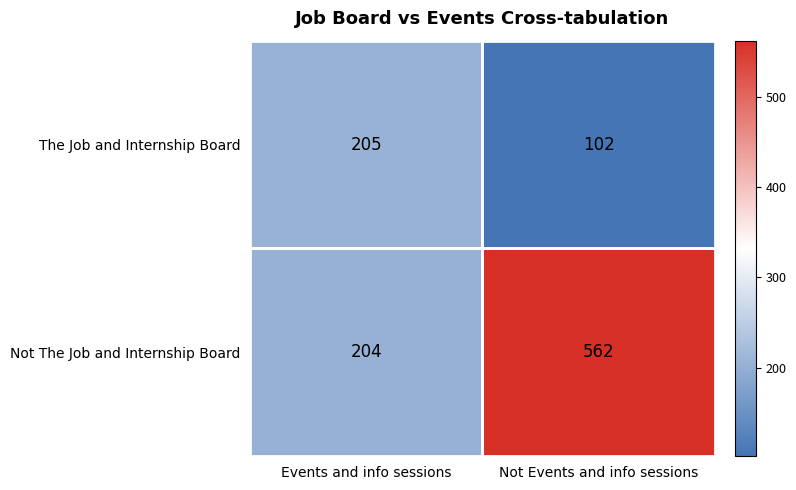

Read the Not The Job and Internship Board value at Not Events and info sessions, to the nearest 50.

550